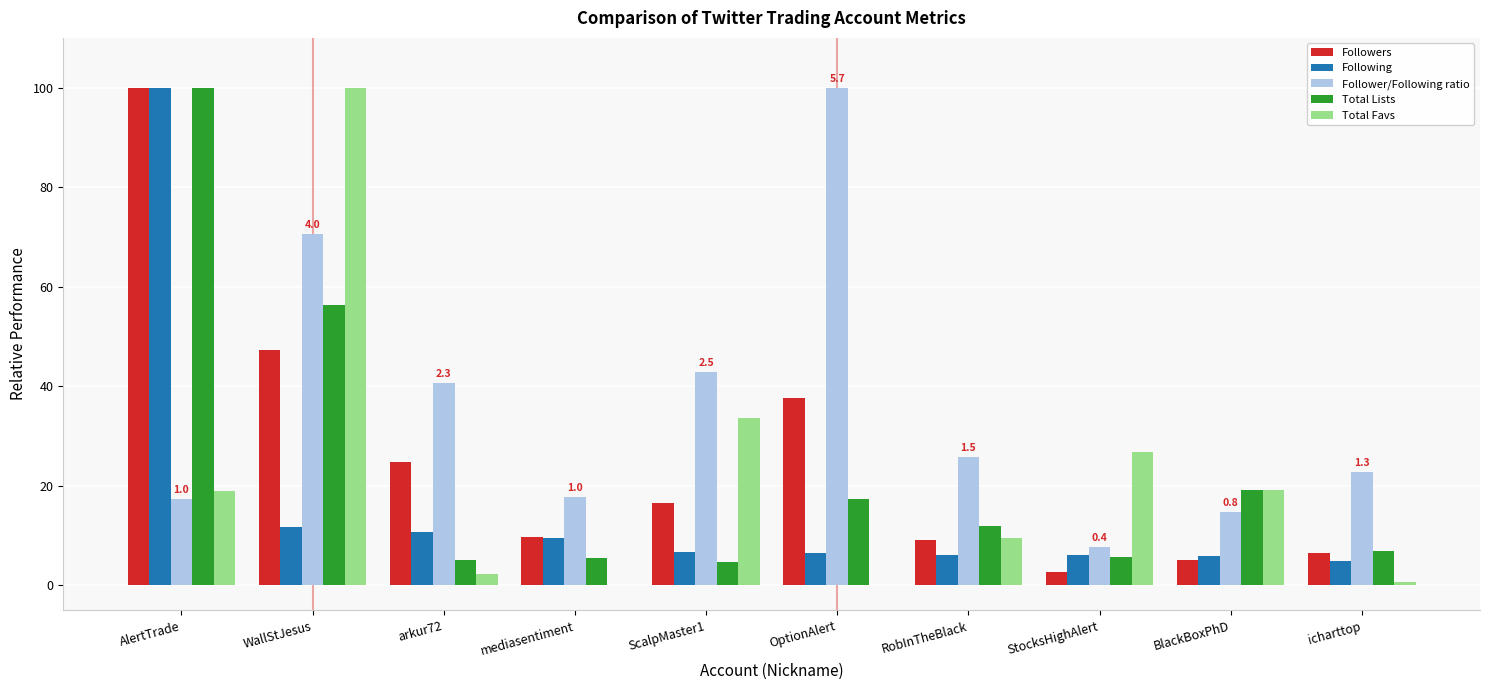

Which series has the largest total across all categories?

Follower/Following ratio